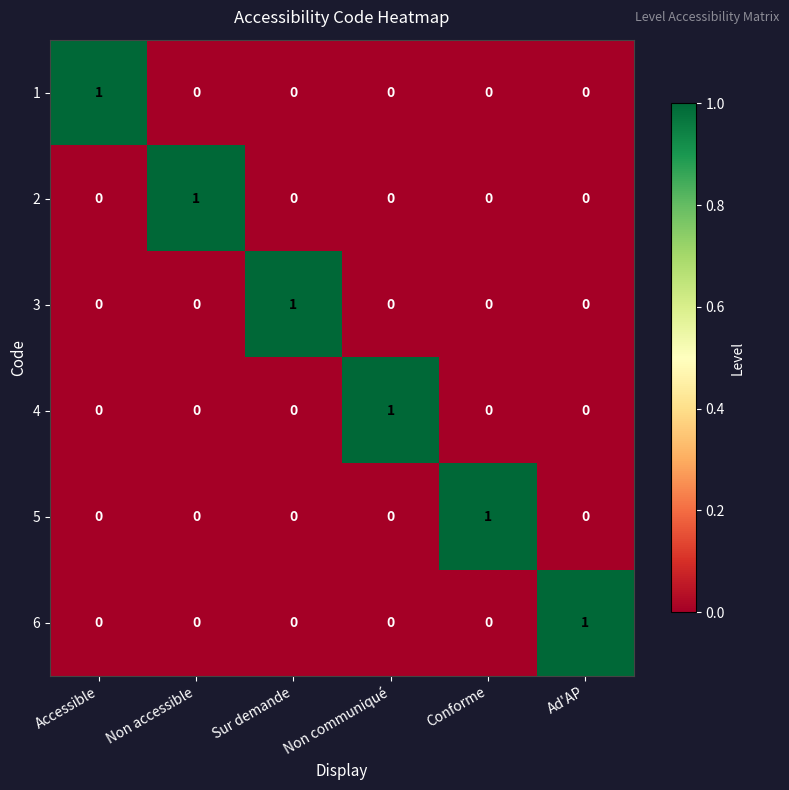

Is it true that 3 equals 1 at Ad'AP?

False